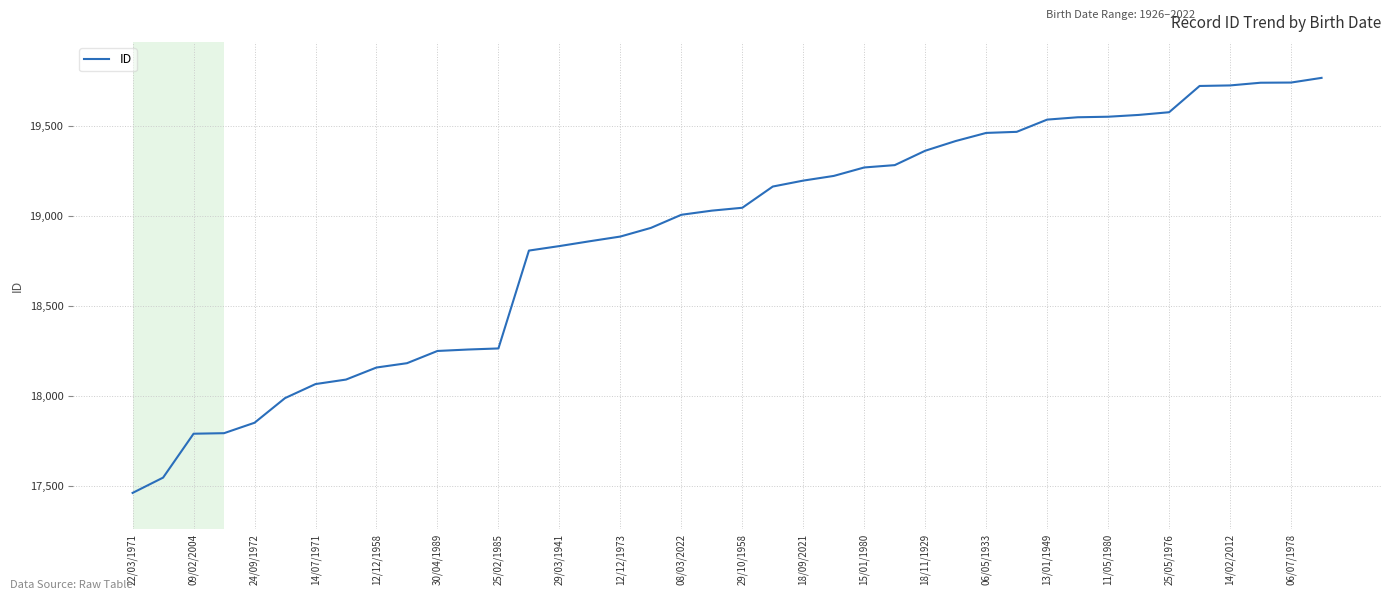

What is the difference between the maximum and minimum values?

2307